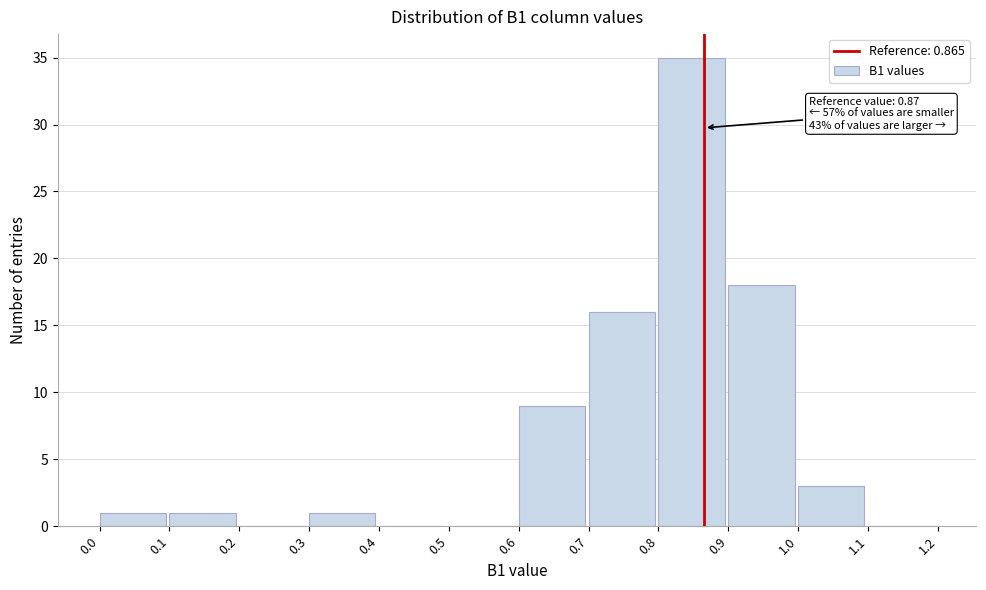

Which range on the x-axis has the tallest bar?

0.8 to 0.9